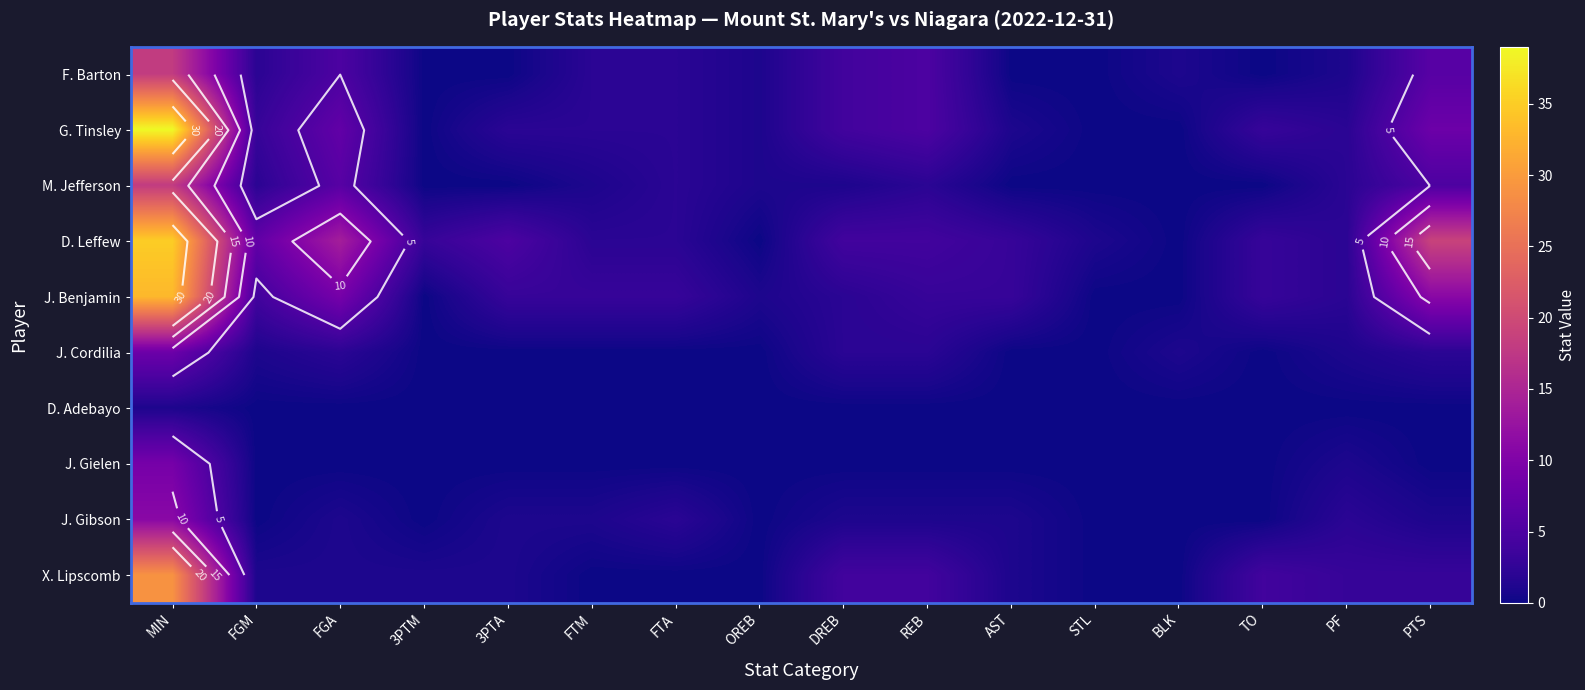

What is the spread (max minus min) of values at FGM?

7